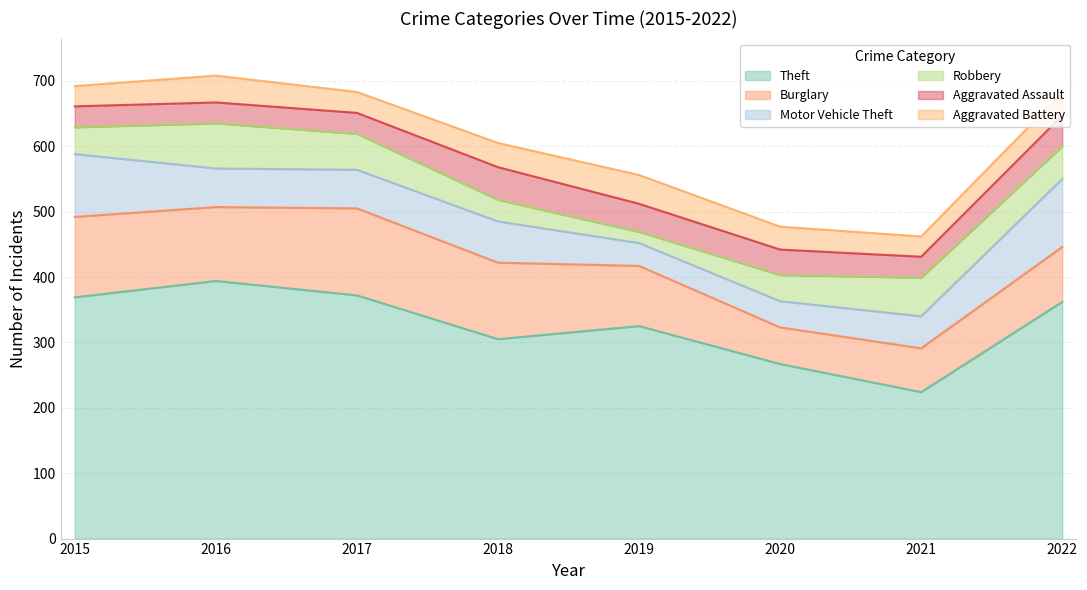

Does the chart display data point markers on the line(s)?

No